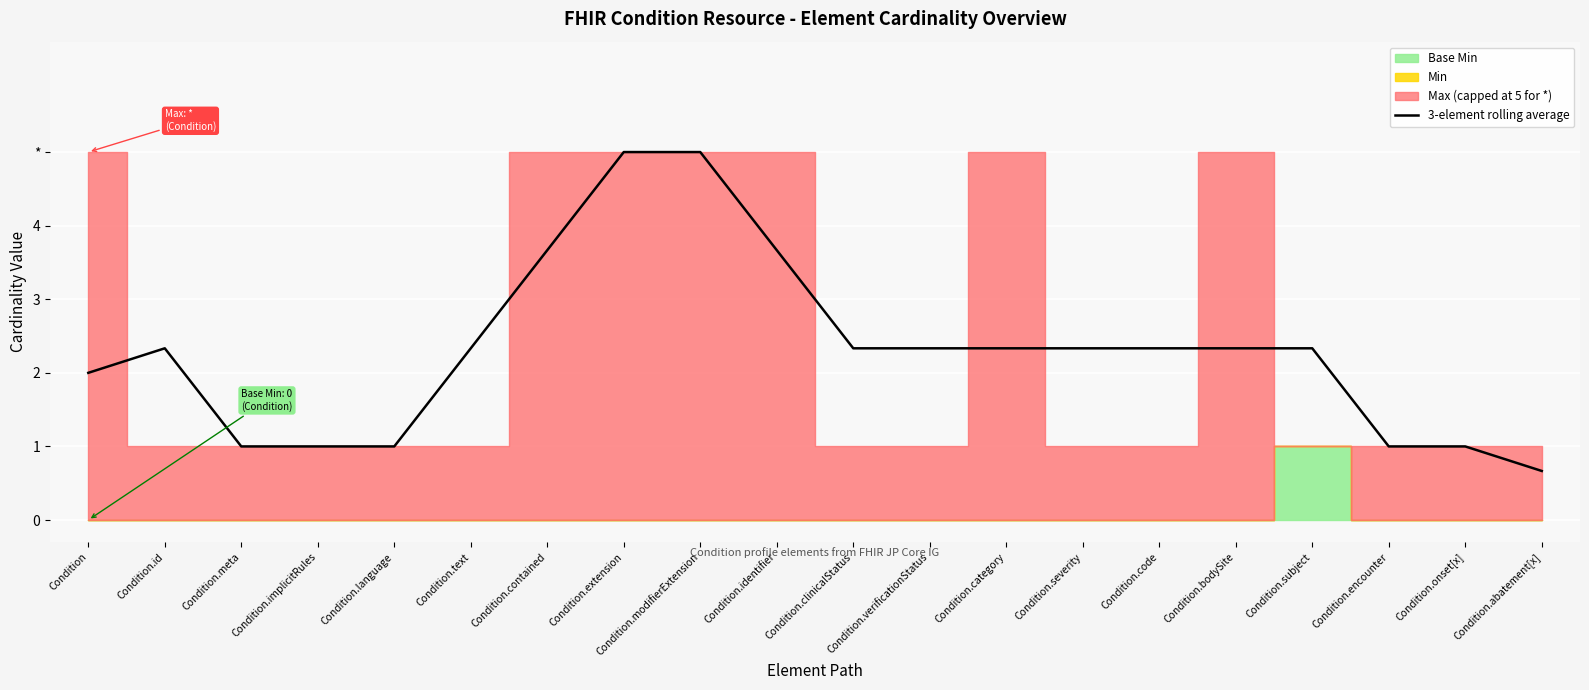

Does the chart display data point markers on the line(s)?

No